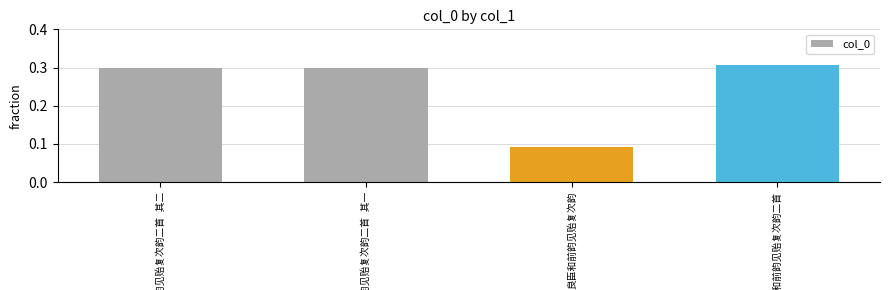

What is the sum of all values?

1.0